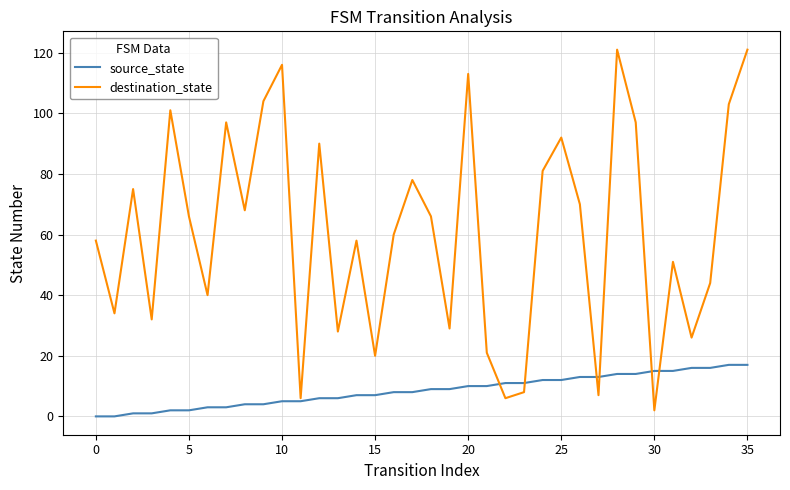

How many distinct data groups are displayed?

2